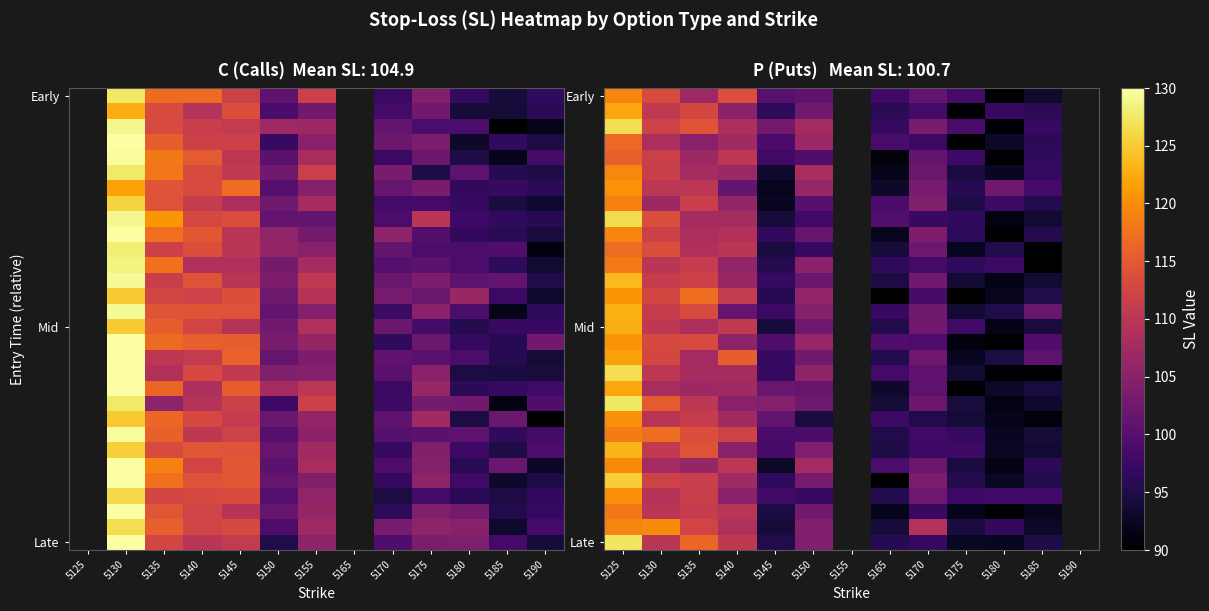

Count the number of data series in this chart.

30